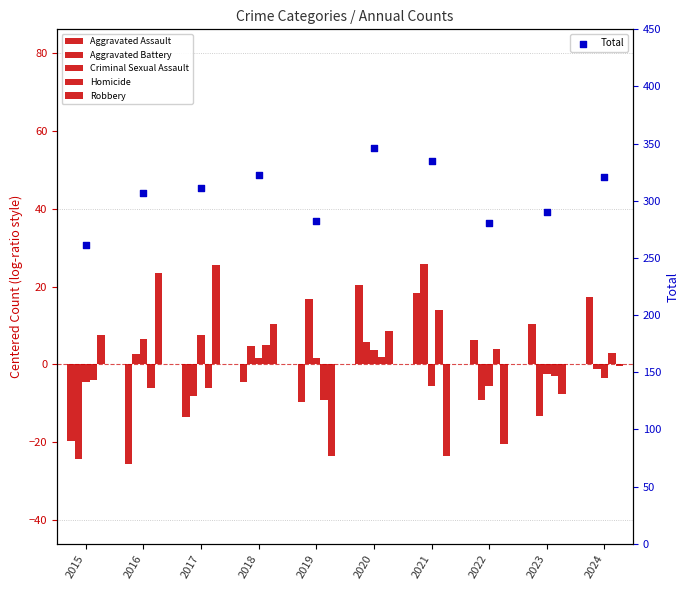

Which series contains the lowest Y value?

Aggravated Assault